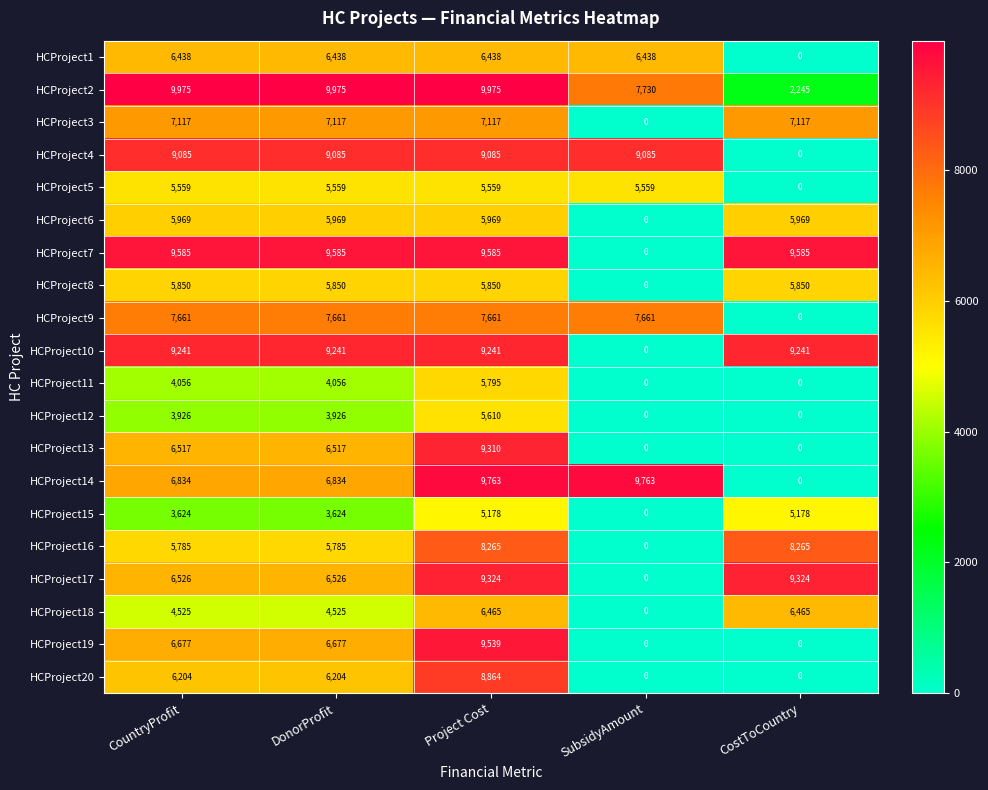

The value of HCProject18 at CountryProfit is 5956. True or false?

False